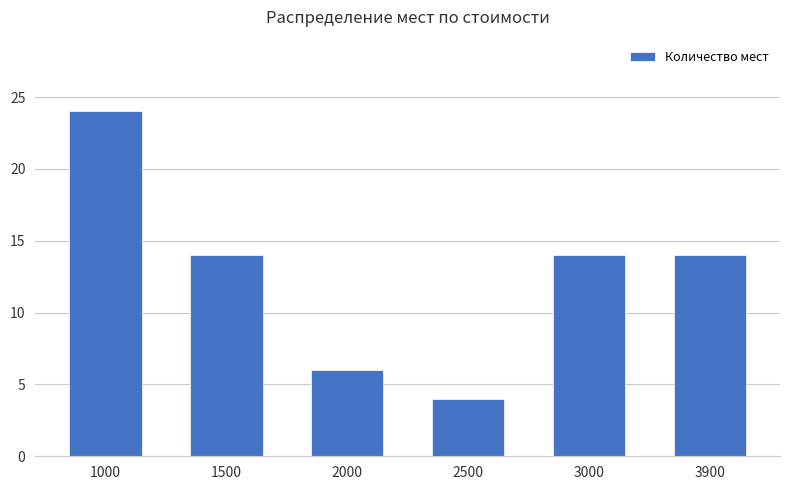

Are the bars grouped side by side (vs. stacked)?

No